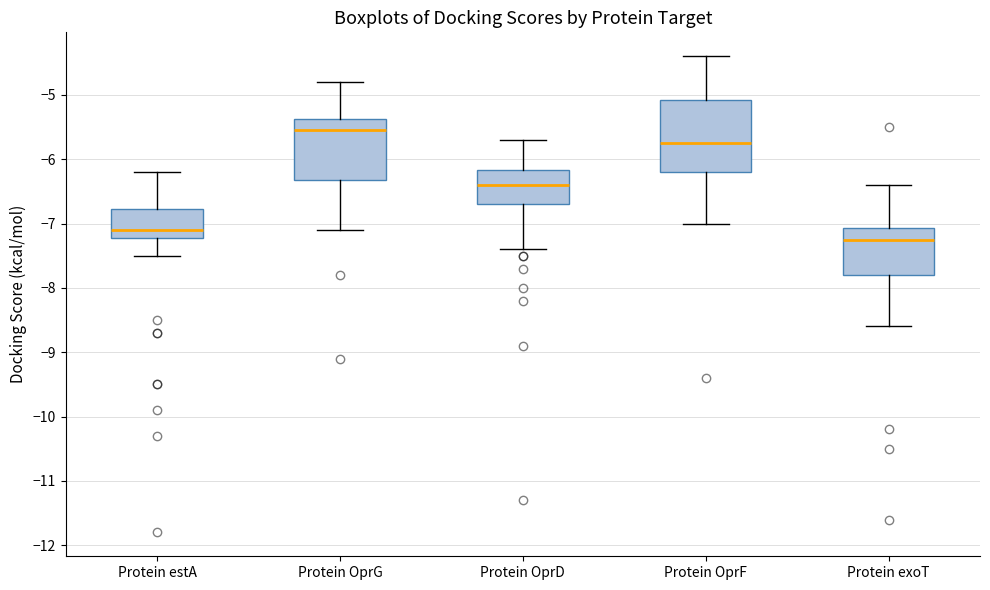

Comparing the boxes themselves (not the whiskers), which one is the tallest?

Protein OprF